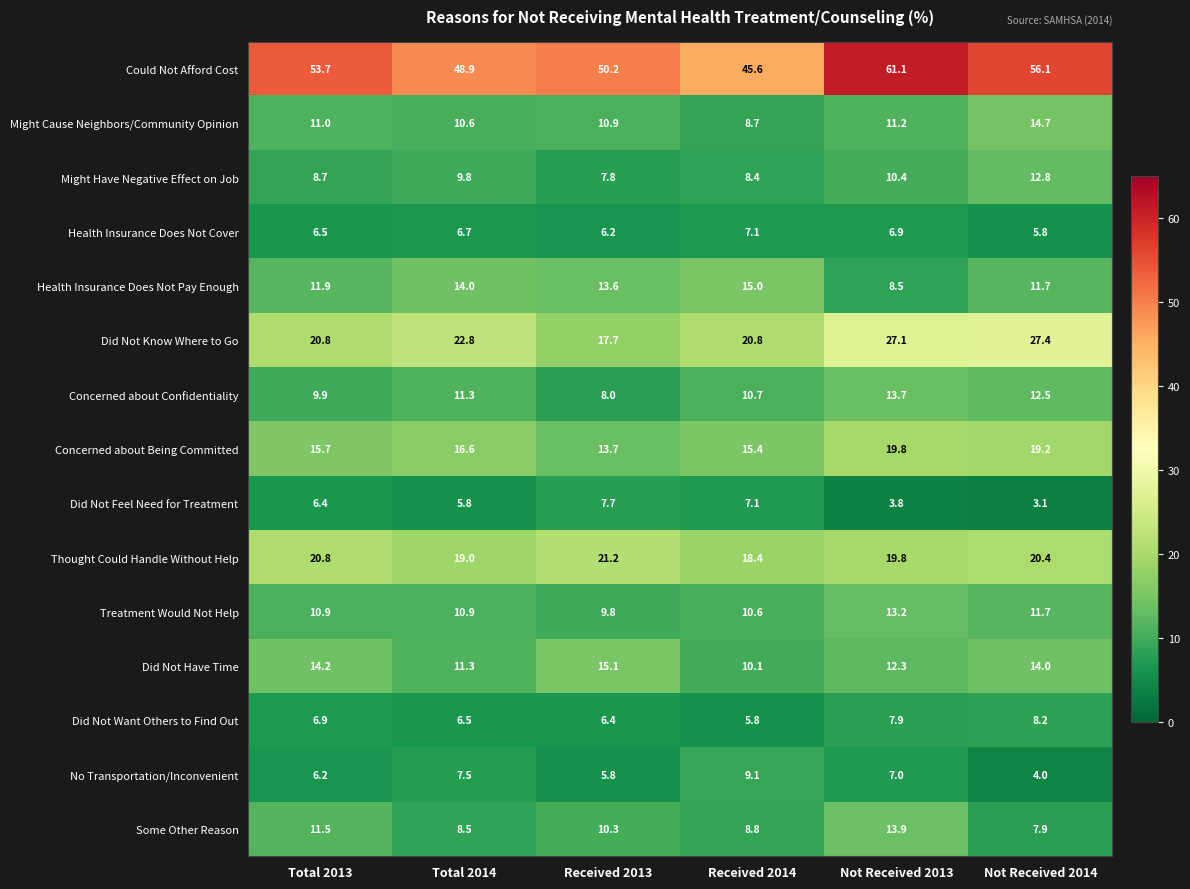

List the series in order of their peak value, lowest first.

Health Insurance Does Not Cover, Did Not Feel Need for Treatment, Did Not Want Others to Find Out, No Transportation/Inconvenient, Might Have Negative Effect on Job, Treatment Would Not Help, Concerned about Confidentiality, Some Other Reason, Might Cause Neighbors/Community Opinion, Health Insurance Does Not Pay Enough, Did Not Have Time, Concerned about Being Committed, Thought Could Handle Without Help, Did Not Know Where to Go, Could Not Afford Cost